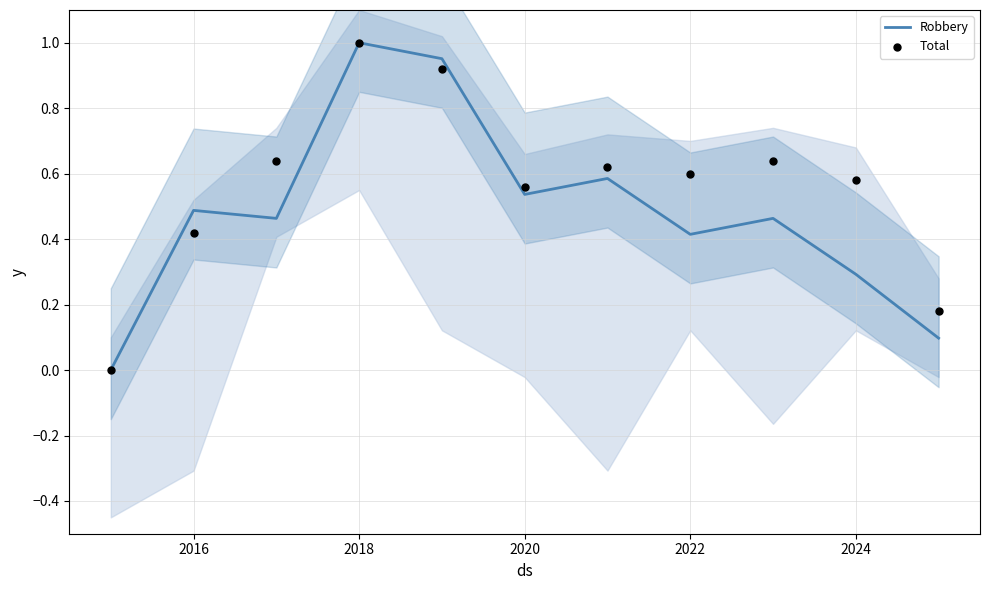

At which label does Robbery reach its peak?

2018